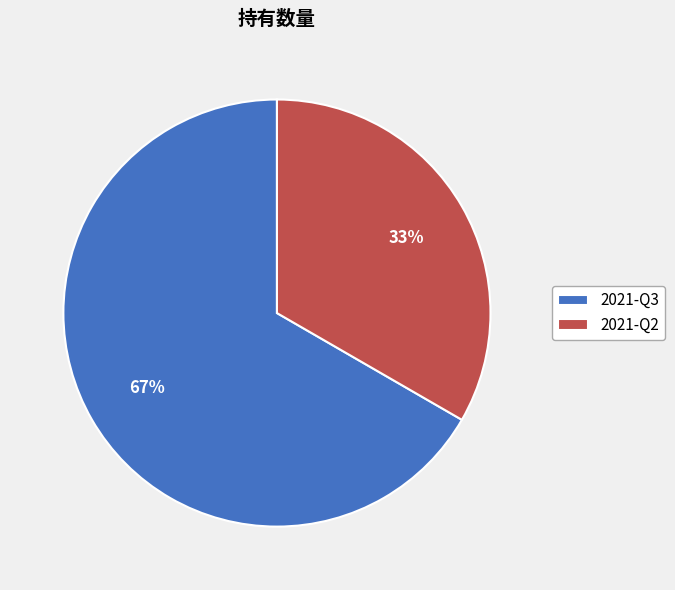

Is it true that 2021-Q3 is 67% of the pie?

True